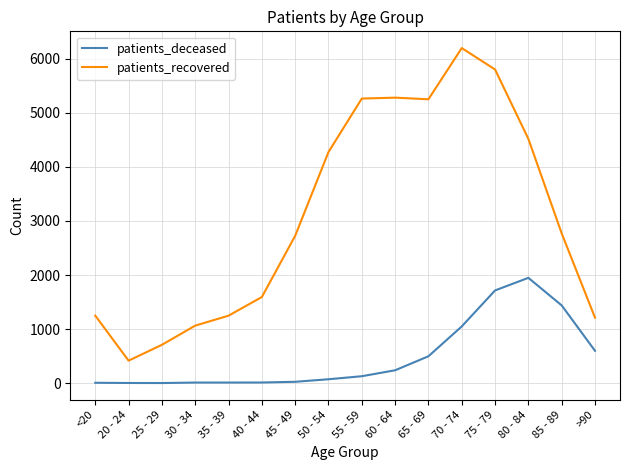

What value does the patients_recovered series have at 45 - 49, to the nearest 100?

2700